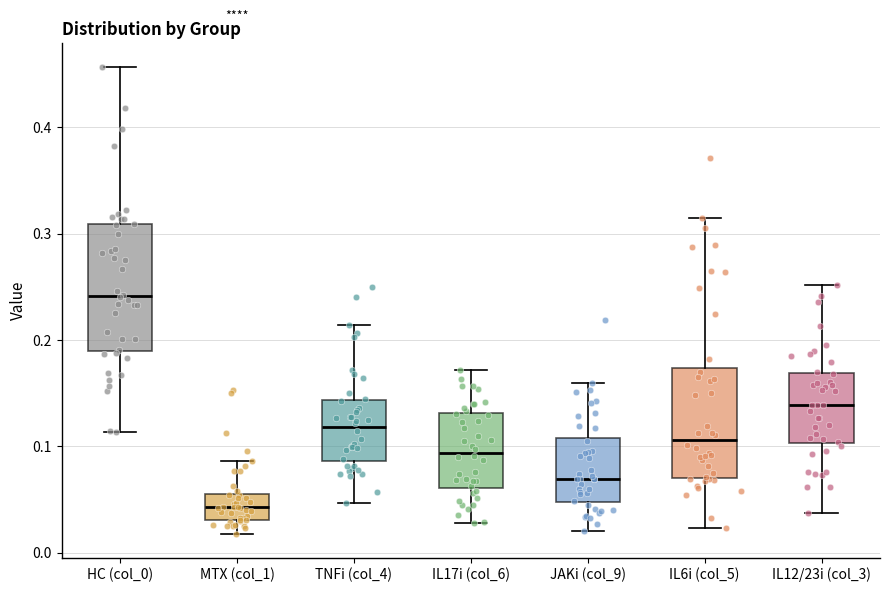

Which box has the lowest median line?

MTX (col_1)